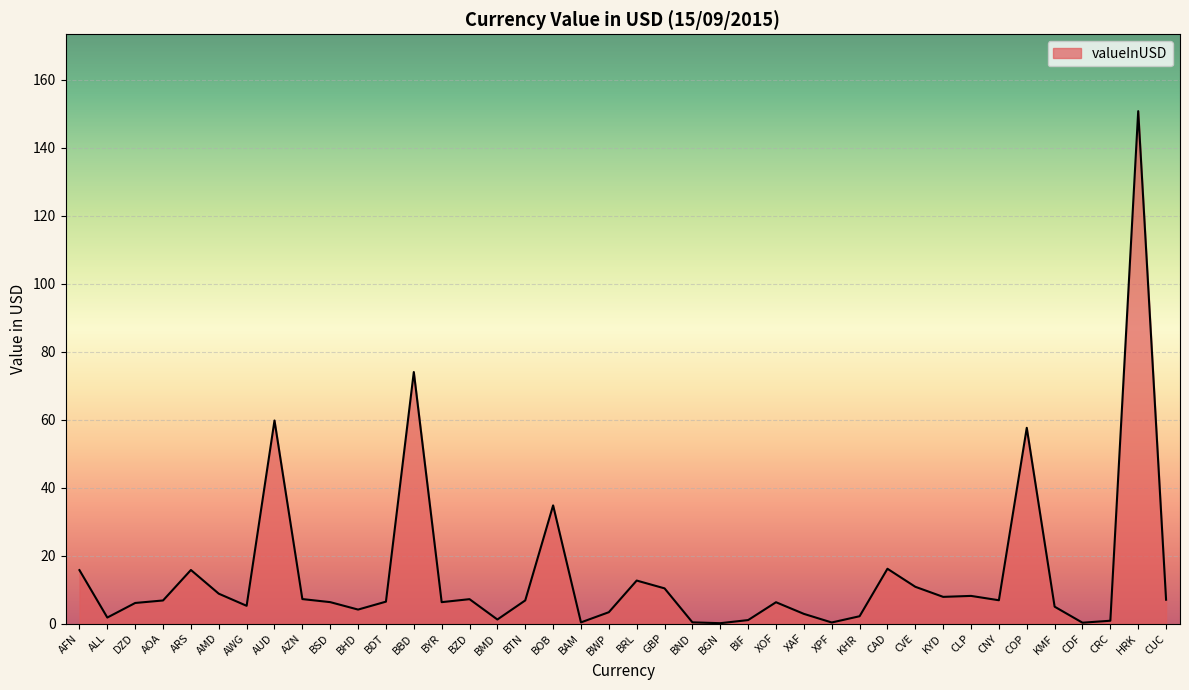

What is the difference between the values at AUD and CUC?

52.7